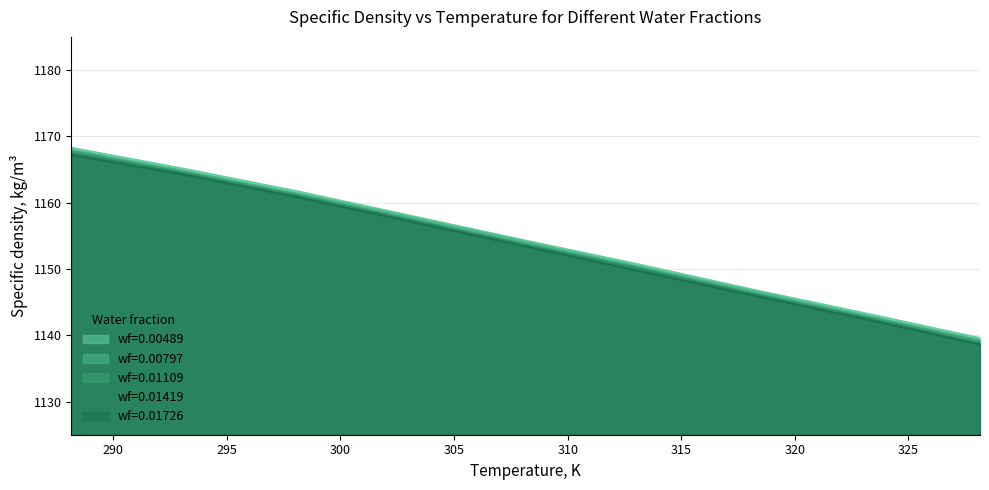

True or false: wf=0.01419 and wf=0.01109 intersect in this chart.

False